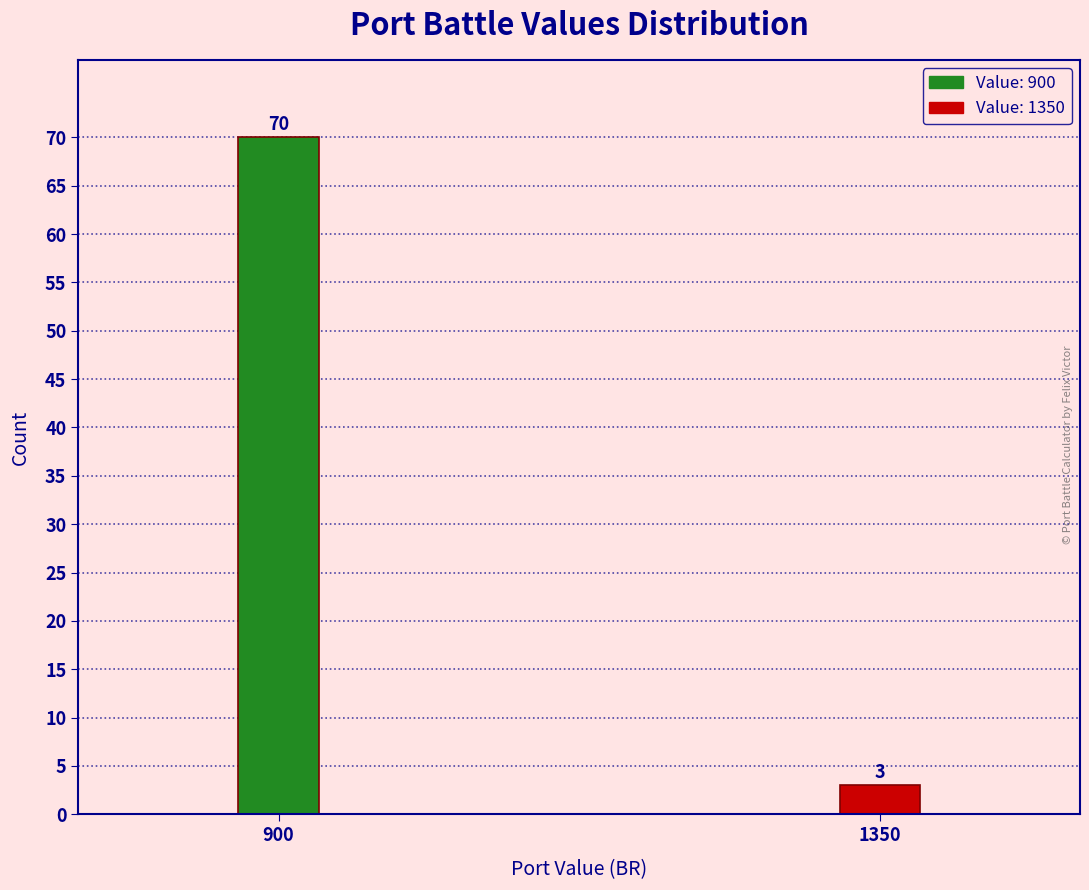

Reading left to right, list all the values displayed in this chart.

70	3